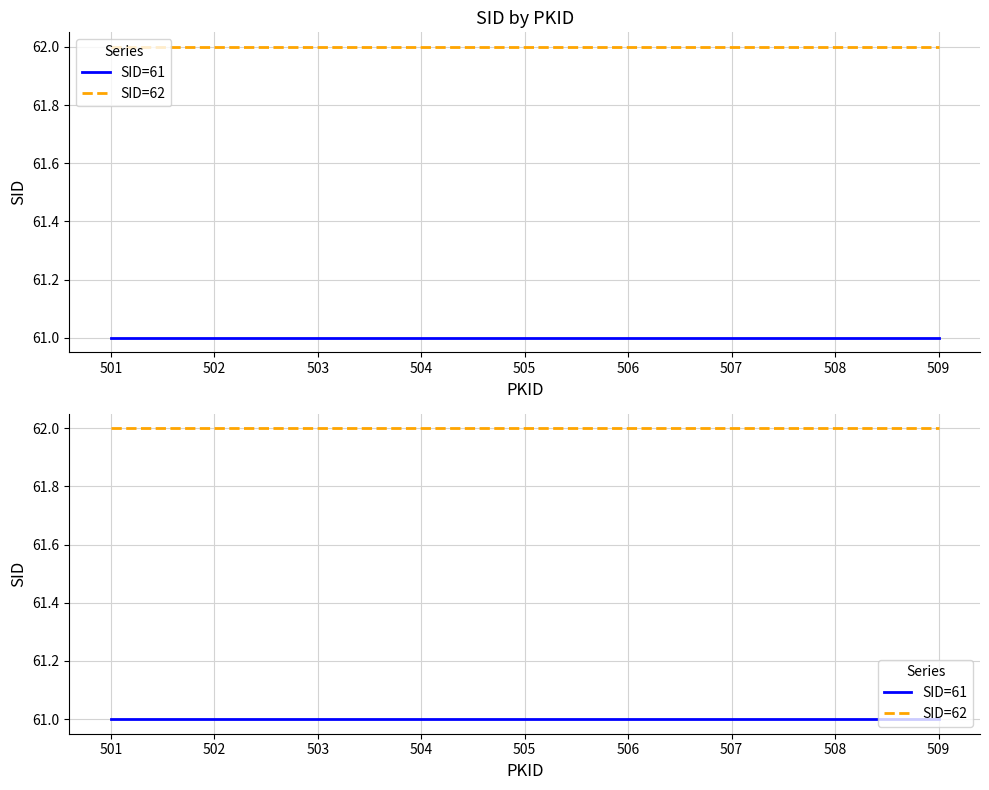

What is the total value across all series at 502?

123